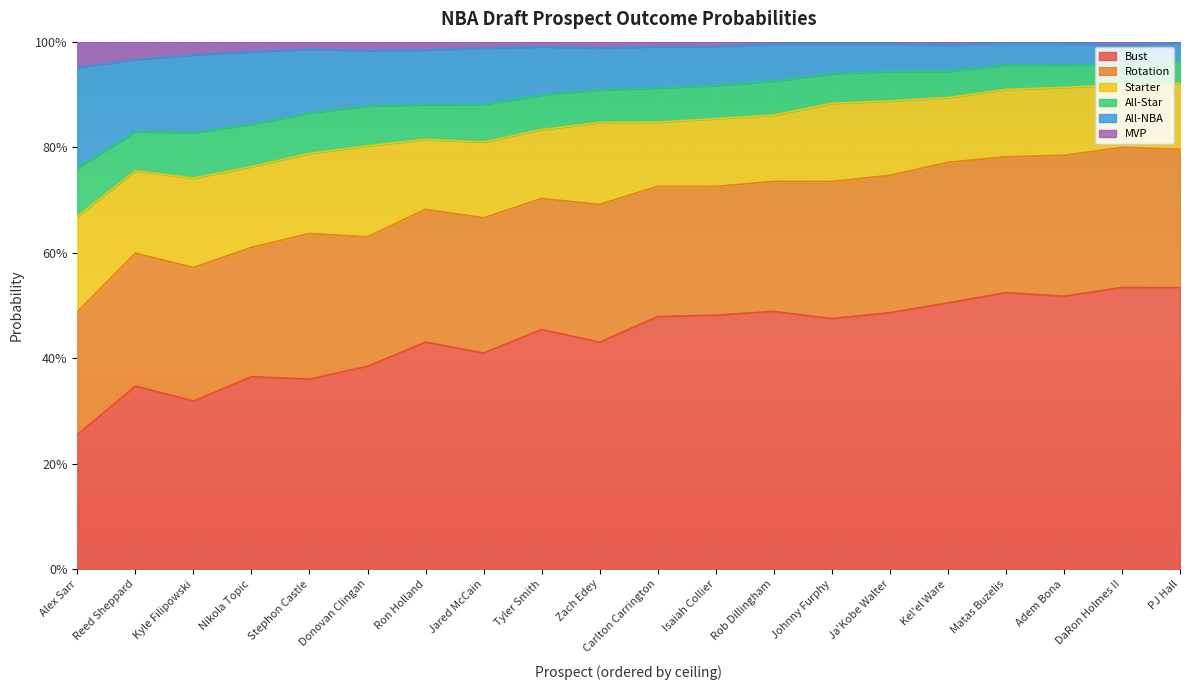

Does the chart display data point markers on the line(s)?

No